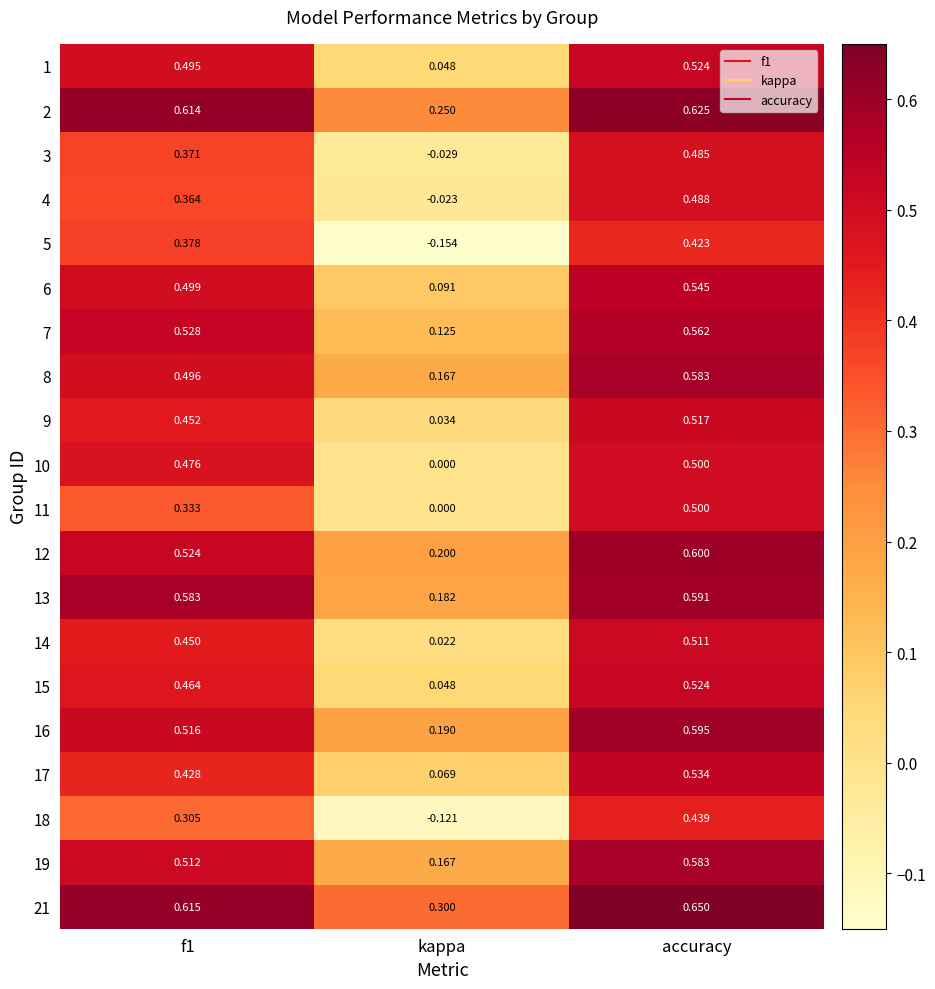

Where is 21 nearest to the value 0?

kappa